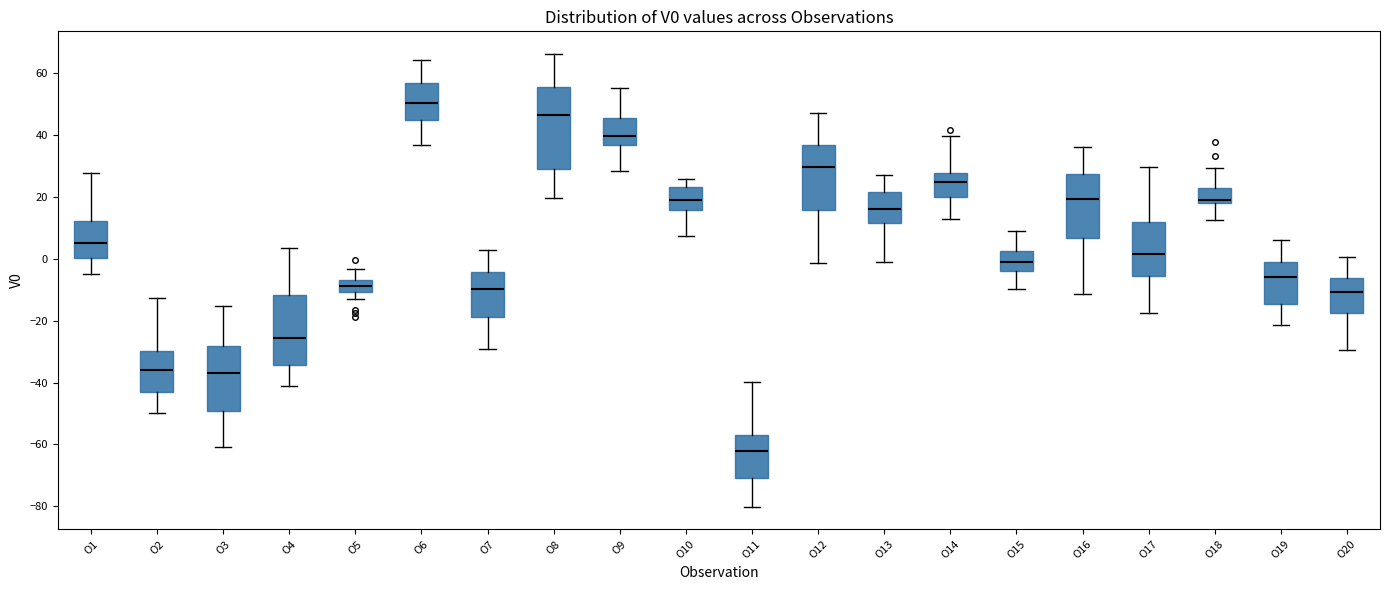

Reading left to right, read every box against the y-axis: the position of its median line, the range the box covers, and the ends of its whiskers. The values are not printed on the chart, so give them approximately, as read against the axis.

O1: median 6, box 0 to 12, whiskers -4 to 28
O2: median -36, box -42 to -30, whiskers -50 to -12
O3: median -36, box -50 to -28, whiskers -60 to -16
O4: median -26, box -34 to -12, whiskers -42 to 4
O5: median -8, box -10 to -6, whiskers -12 to -4
O6: median 50, box 44 to 56, whiskers 36 to 64
O7: median -10, box -18 to -4, whiskers -30 to 2
O8: median 46, box 28 to 56, whiskers 20 to 66
O9: median 40, box 36 to 46, whiskers 28 to 56
O10: median 20, box 16 to 24, whiskers 8 to 26
O11: median -62, box -70 to -56, whiskers -80 to -40
O12: median 30, box 16 to 36, whiskers -2 to 48
O13: median 16, box 12 to 22, whiskers -2 to 28
O14: median 24, box 20 to 28, whiskers 12 to 40
O15: median -2, box -4 to 2, whiskers -10 to 10
O16: median 20, box 6 to 28, whiskers -12 to 36
O17: median 2, box -6 to 12, whiskers -18 to 30
O18: median 18 (just above the box's lower edge), box 18 to 22, whiskers 12 to 30
O19: median -6, box -14 to -2, whiskers -22 to 6
O20: median -10, box -18 to -6, whiskers -30 to 0